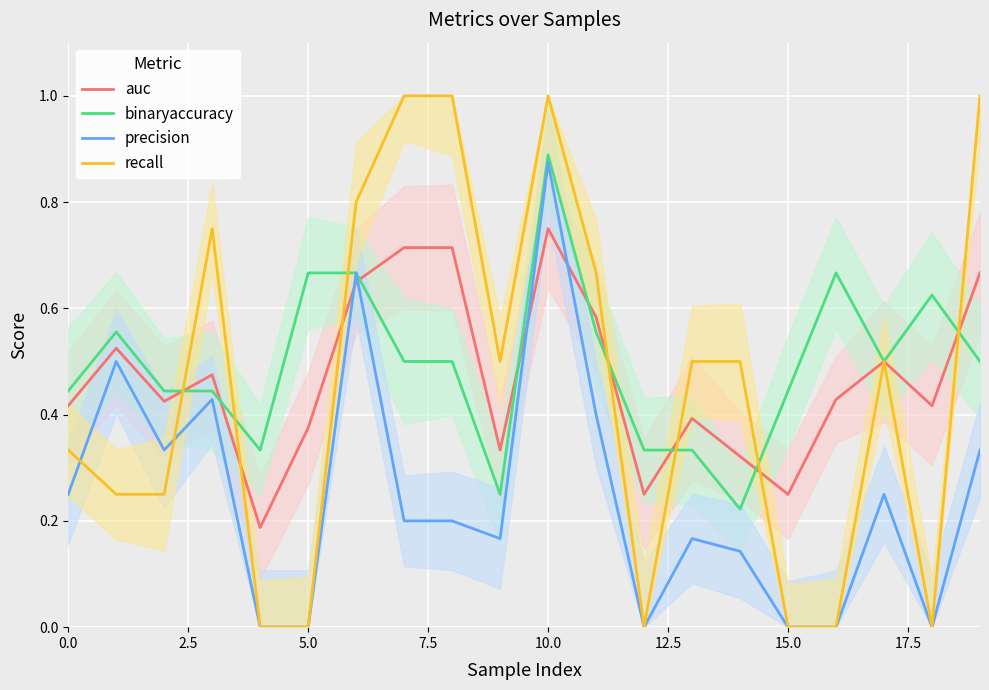

How many distinct data groups are displayed?

4